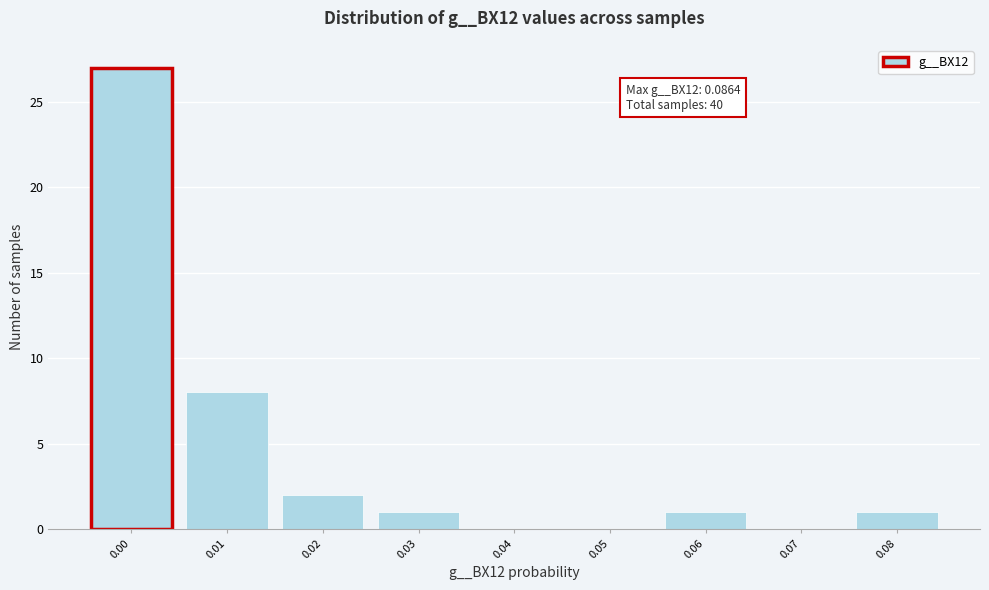

Reading left to right, extract all data points from this chart.

0.00=27	0.01=8	0.02=2	0.03=1	0.04=0	0.05=0	0.06=1	0.07=0	0.08=1